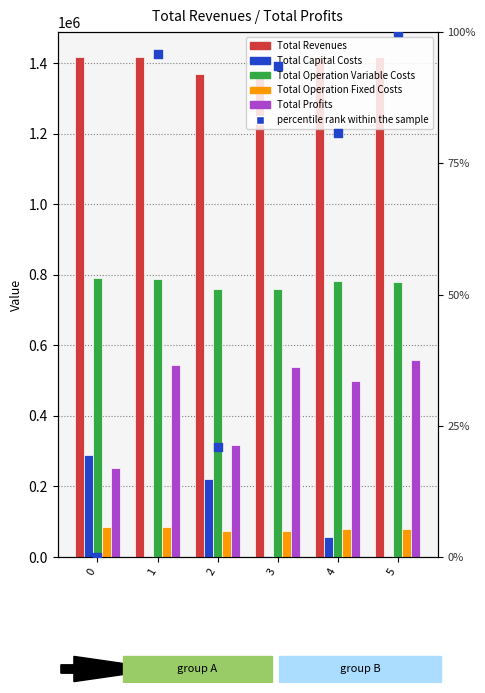

Is the value of Total Capital Costs at 2 greater than the value of Total Revenues at 5?

No